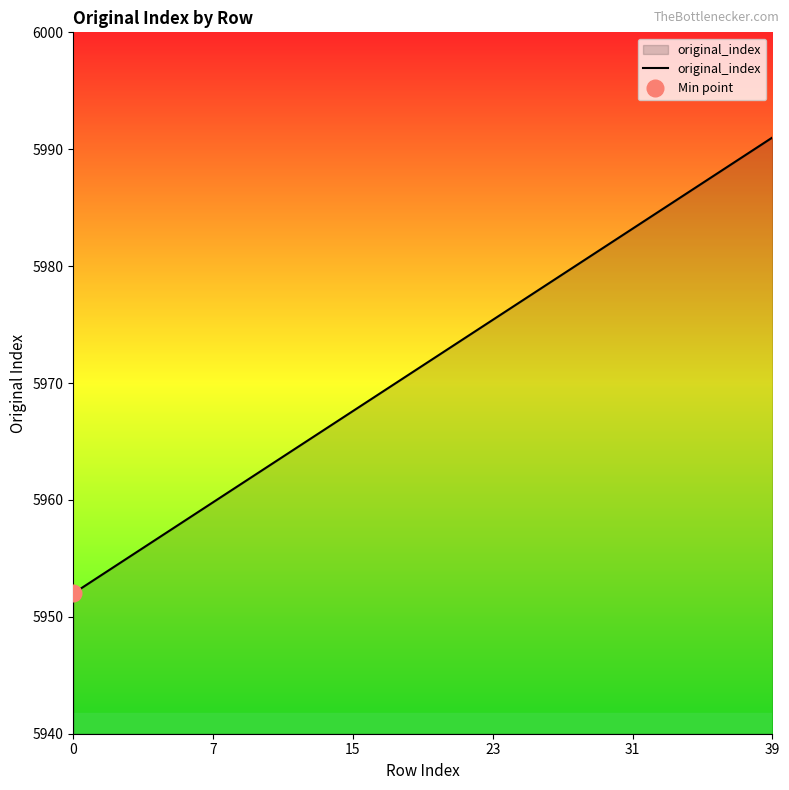

At which label does the data first exceed 5972?

21